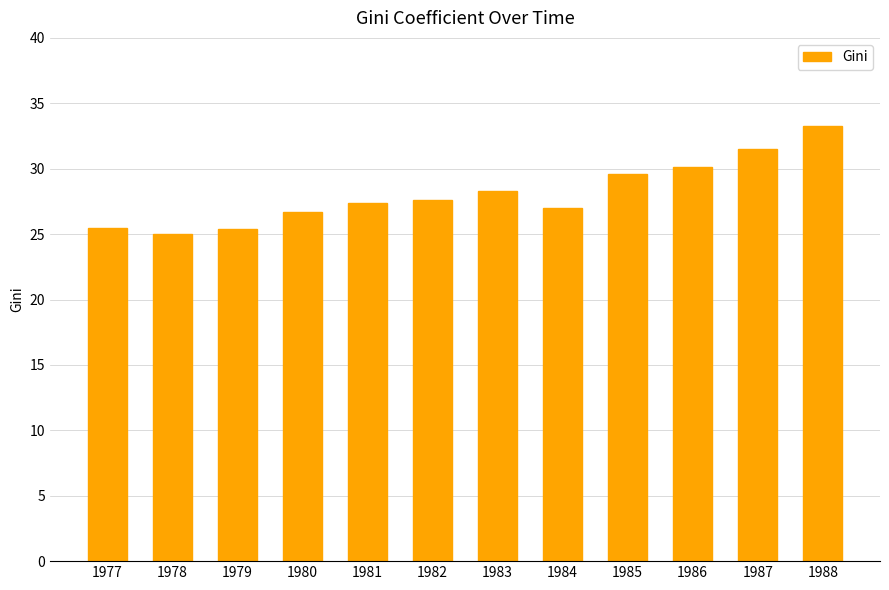

Does the chart contain stacked bars?

No